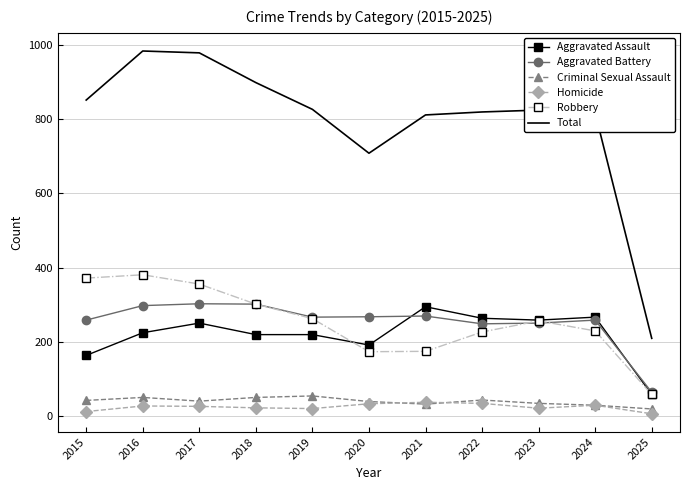

What is the difference between the highest and lowest values at 2020?

674